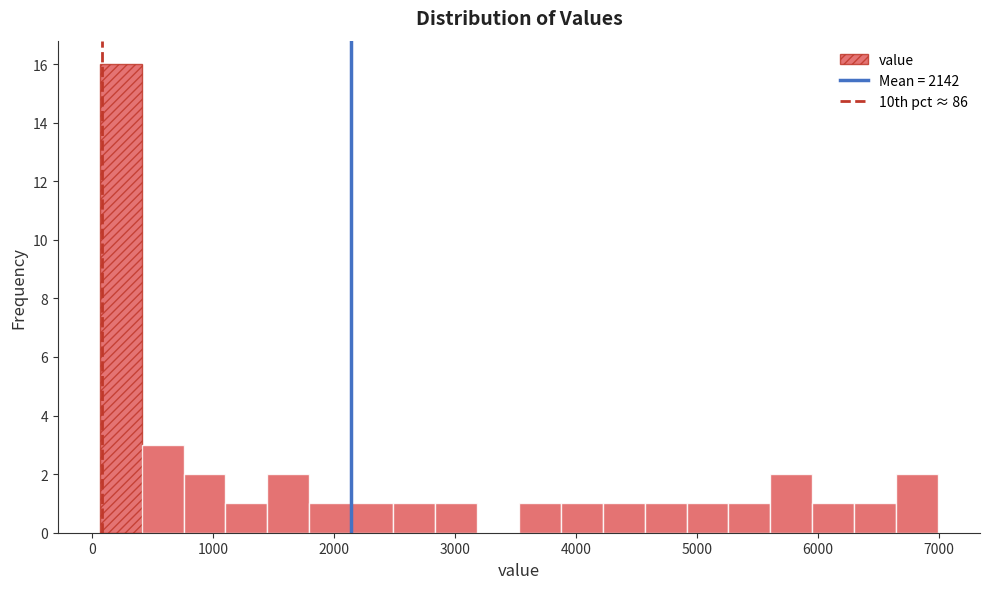

Around what value on the x-axis is the tallest bar? Give the approximate position of its centre, as read against the axis.

200